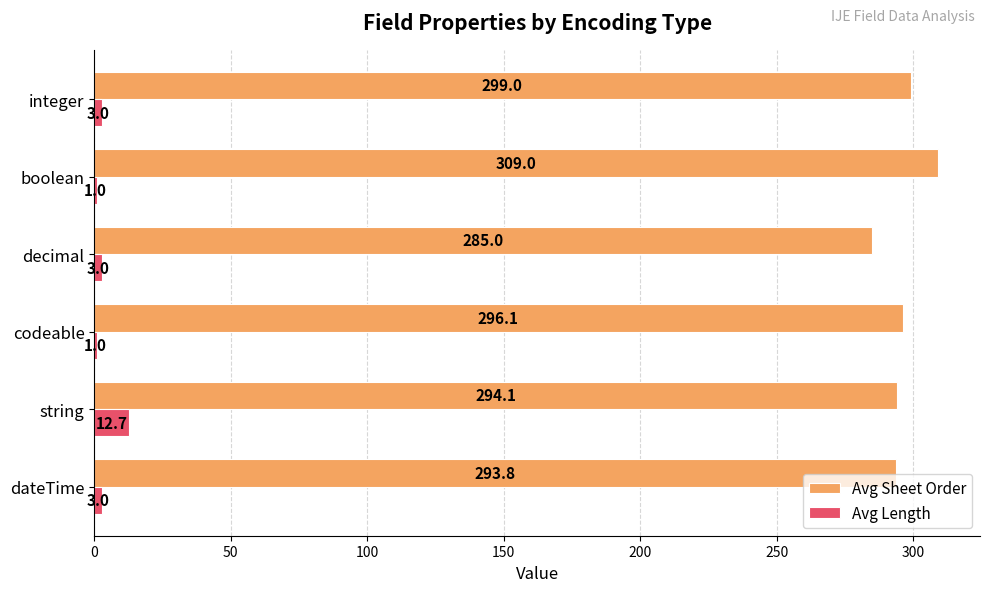

What are all the series names shown in the legend?

Avg Sheet Order, Avg Length